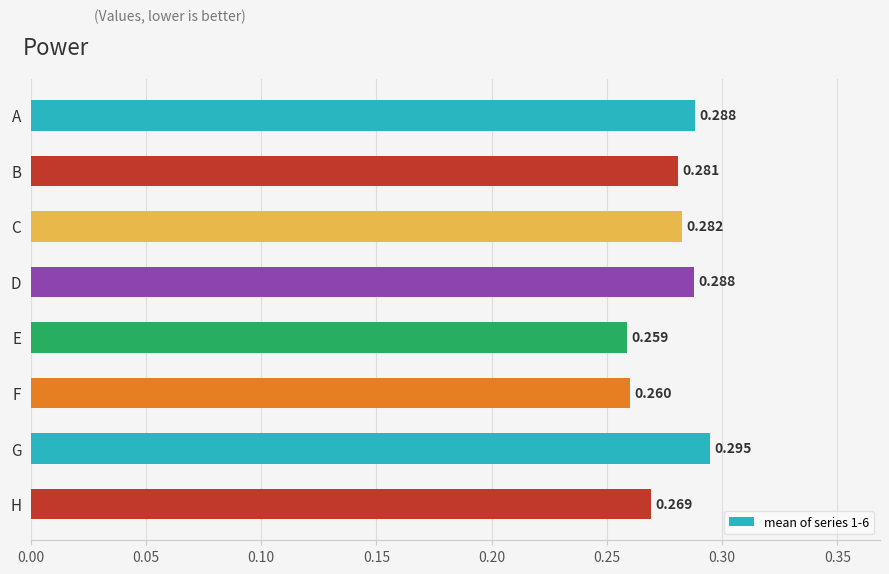

Which label corresponds to the largest value in the chart?

G